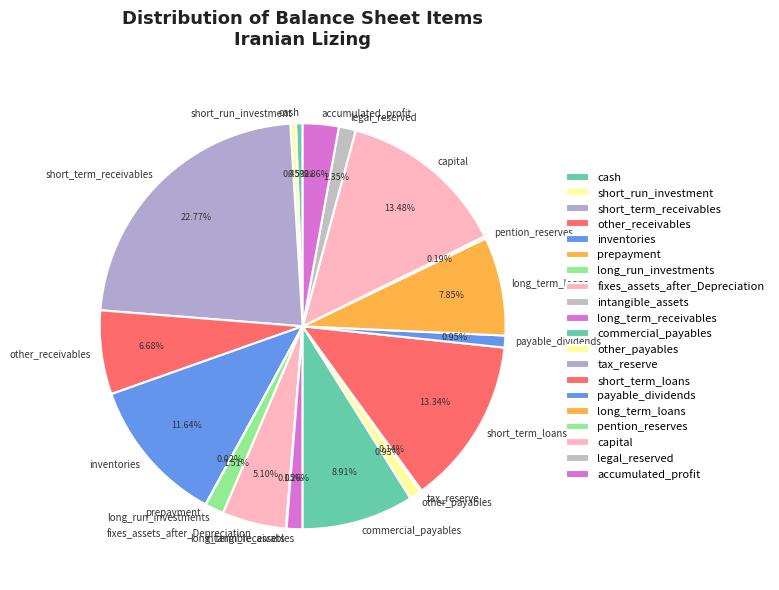

Which slice is the largest?

short_term_receivables